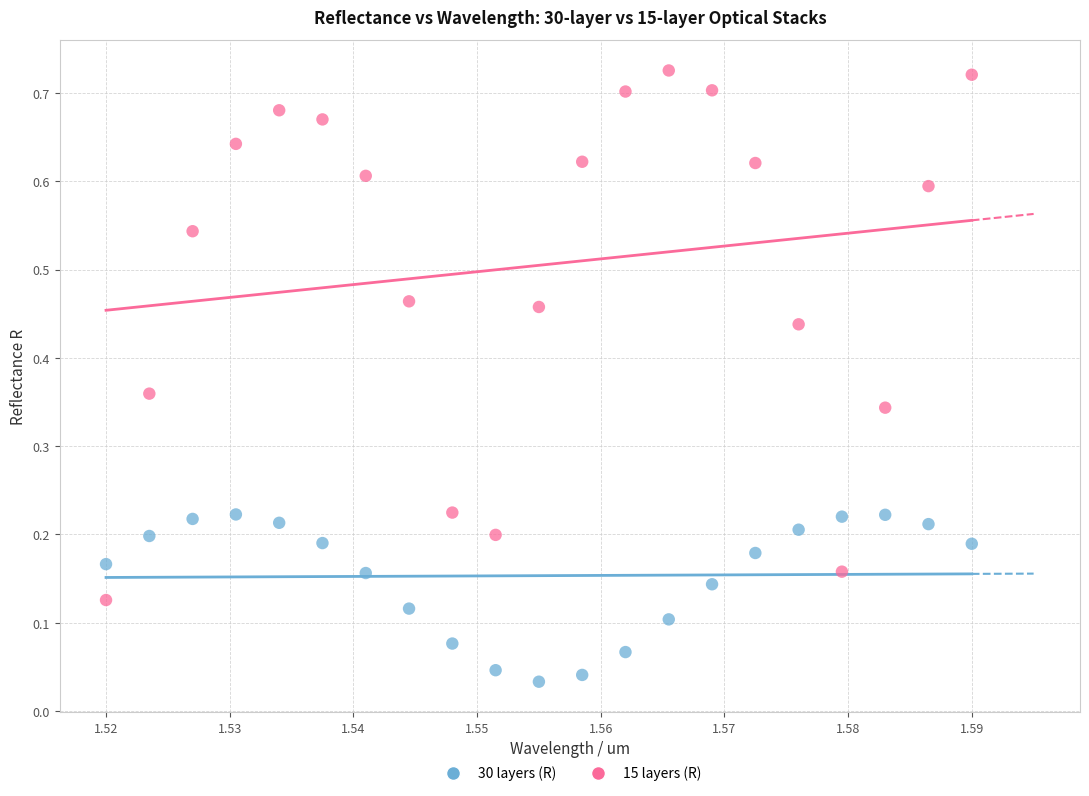

Which series contains the lowest Y value?

30 layers (R)